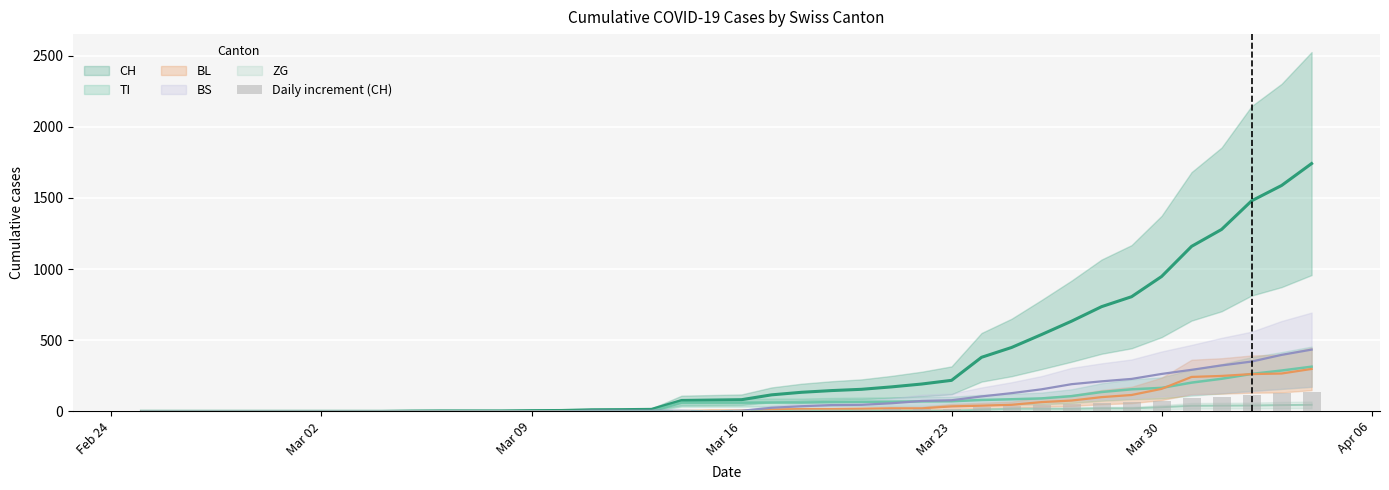

What is the value of the 36th bar from the left?

92.8